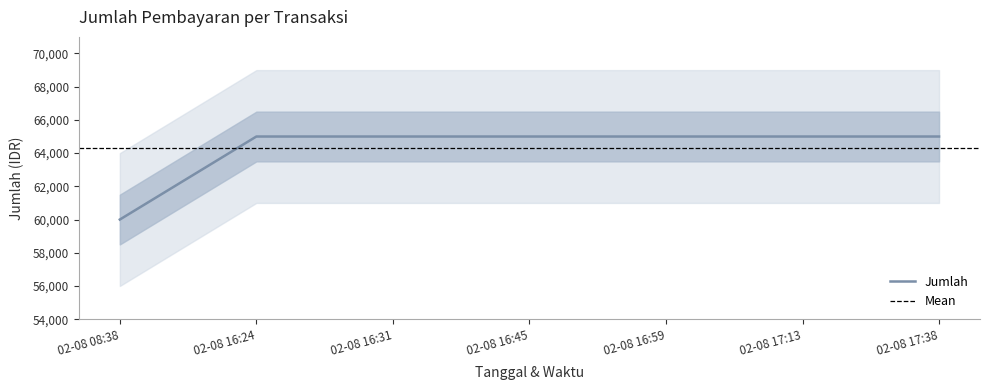

List the labels in order of value, largest first.

02-08 16:24, 02-08 16:31, 02-08 16:45, 02-08 16:59, 02-08 17:13, 02-08 17:38, 02-08 08:38